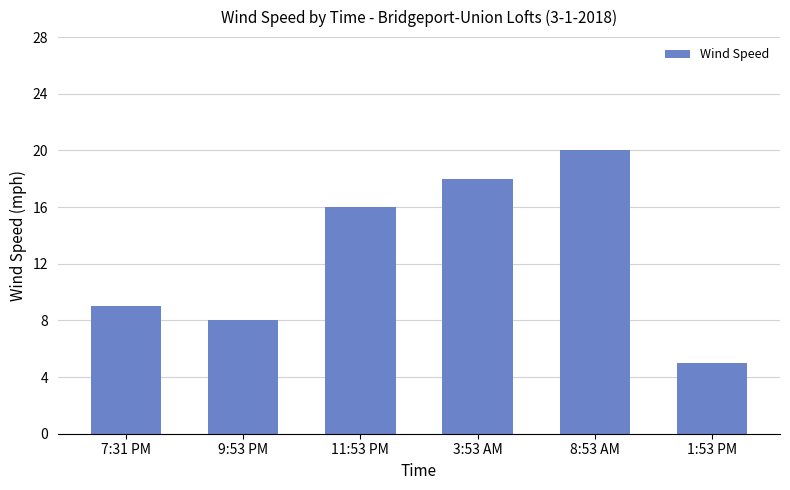

Which category has the highest value across all series?

8:53 AM